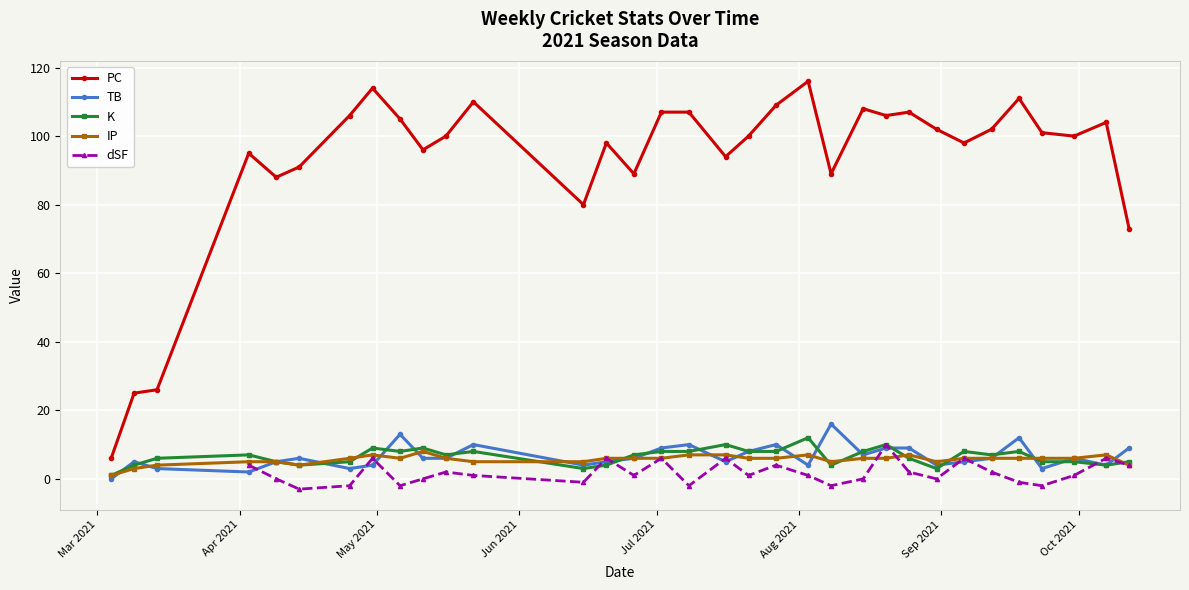

True or false: PC and TB intersect in this chart.

False